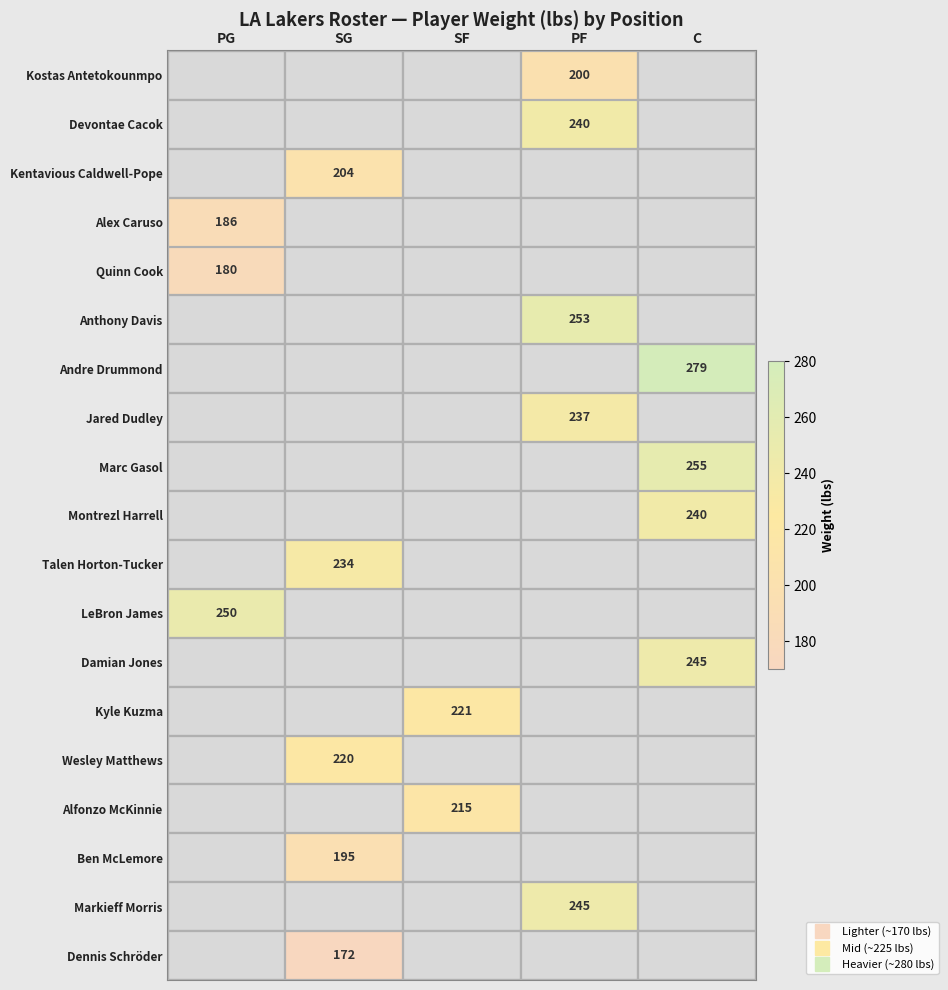

Which category has the highest value across all series?

C